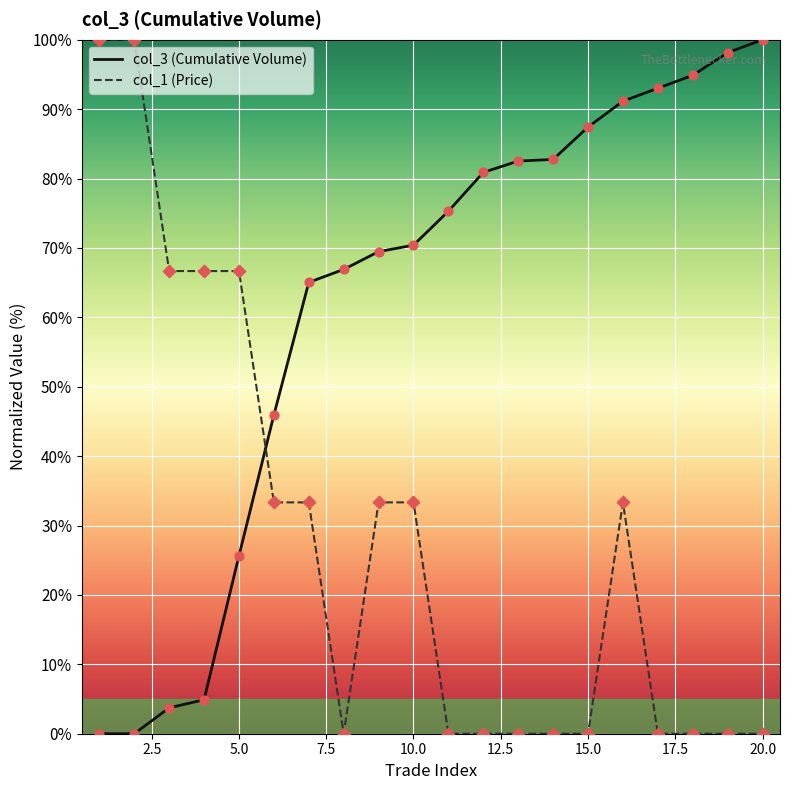

What is the difference between the maximum and minimum values in the col_1 (Price) series?

100.0